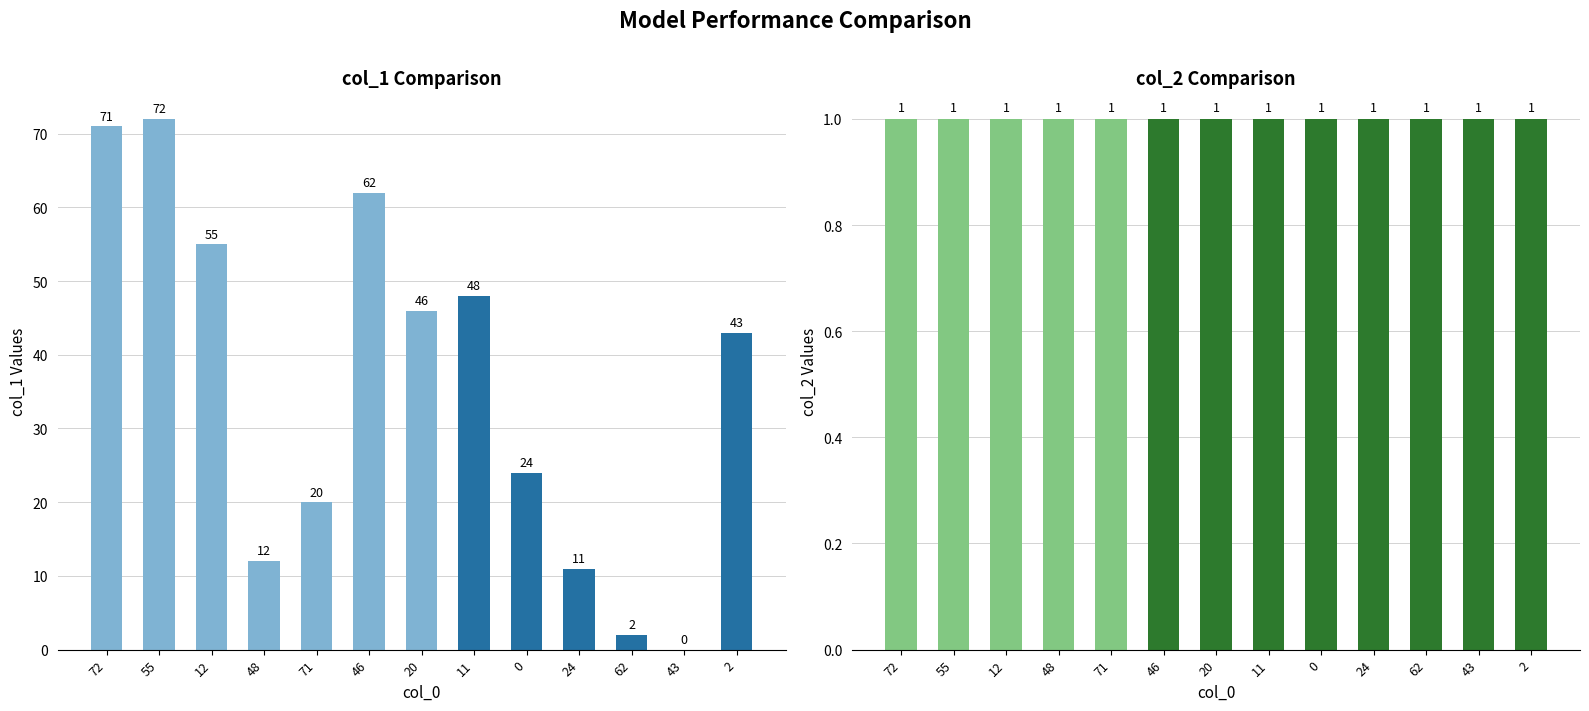

What is the label of the 7th bar from the right?

20